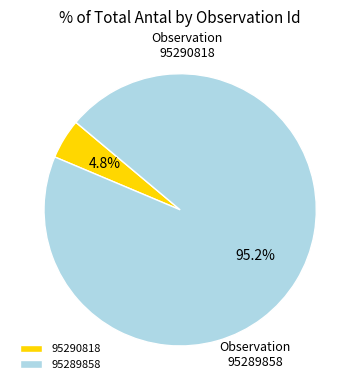

To the nearest percent, what is the difference between the 95290818 and 95289858 slice percentages?

90%